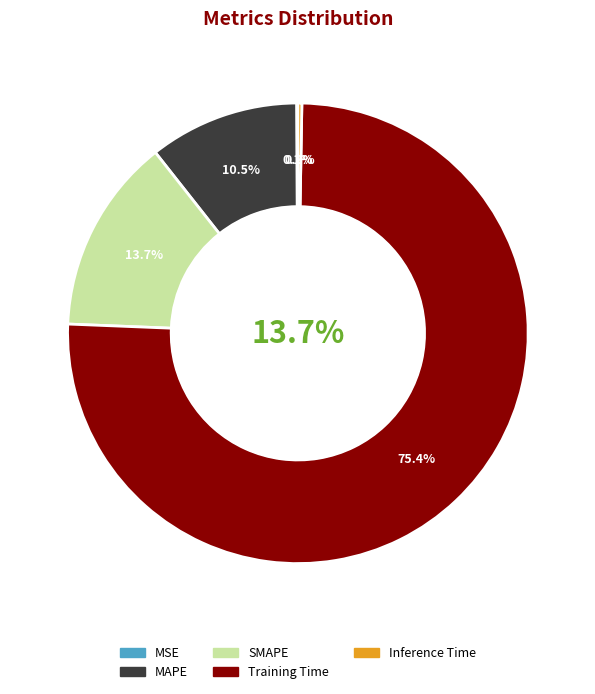

Does any single category account for the majority?

Yes